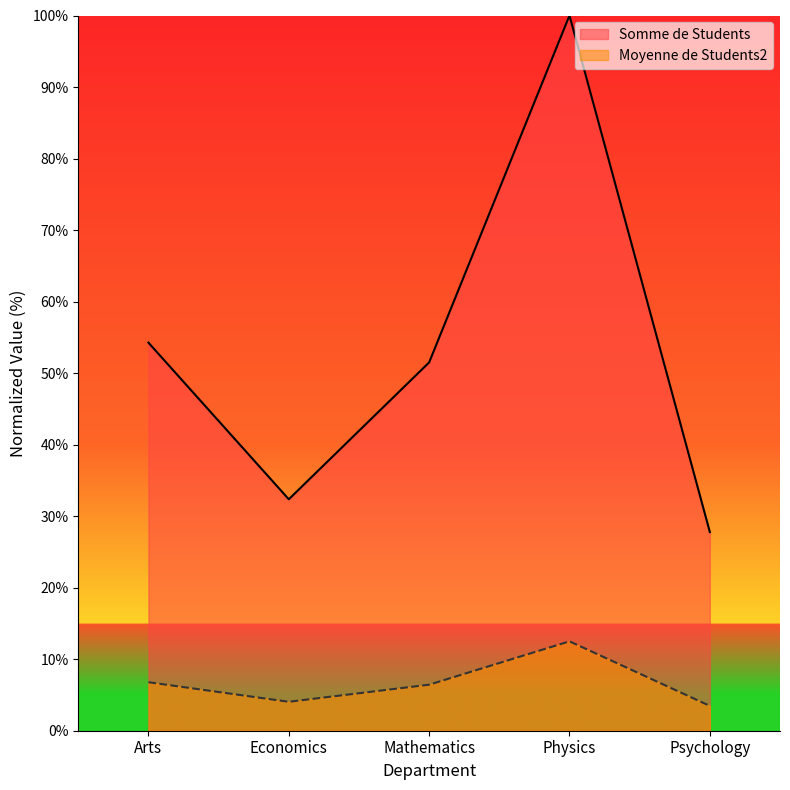

What is the sum of the Somme de Students values at Economics and Mathematics?

83.9